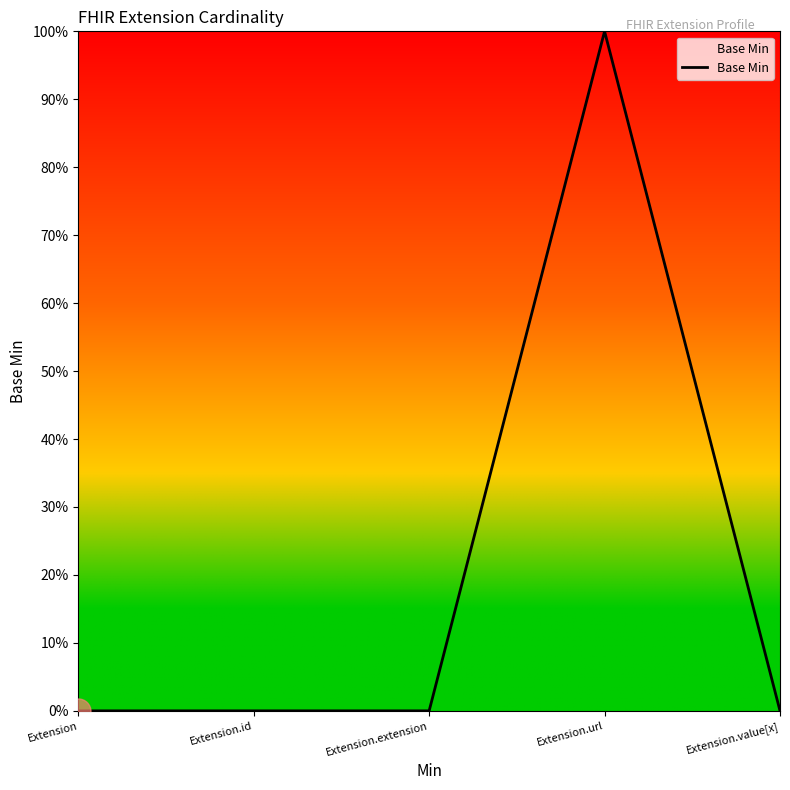

Does the chart display data point markers on the line(s)?

No